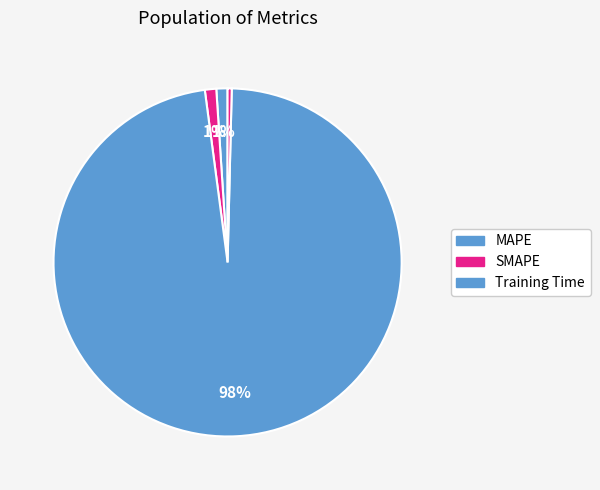

How many segments does this pie chart have?

5